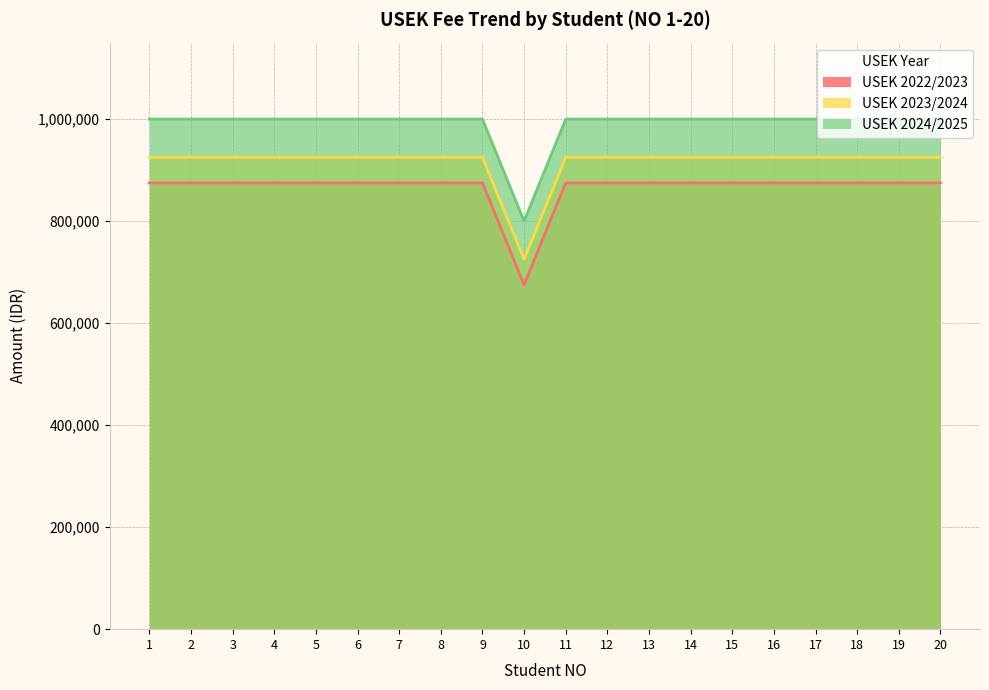

What is the maximum value shown in the chart?

1000000